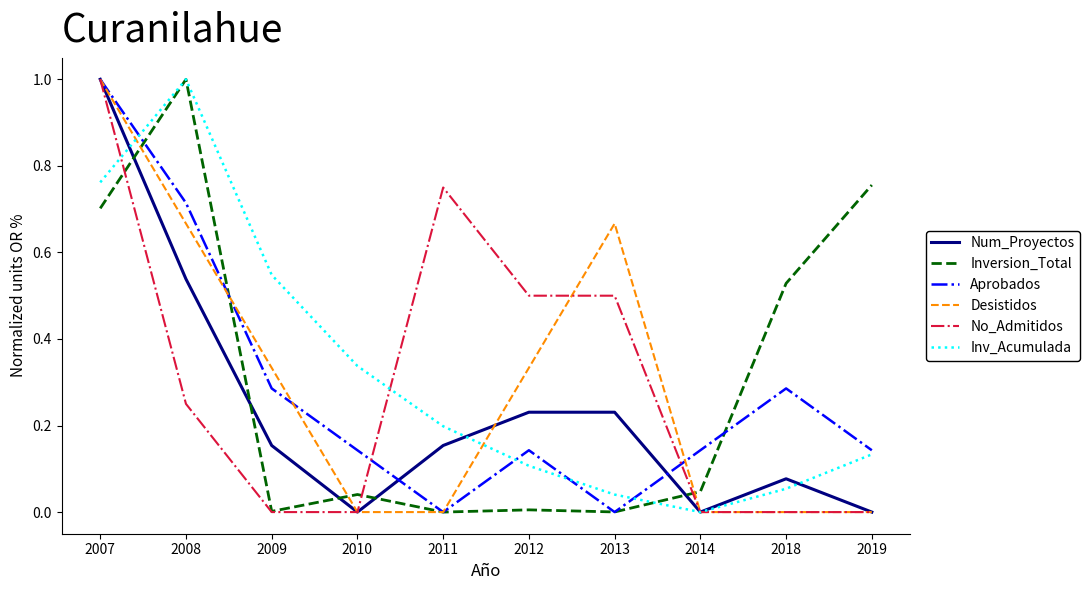

Is the value of Aprobados at 2018 greater than the value of Num_Proyectos at 2007?

No